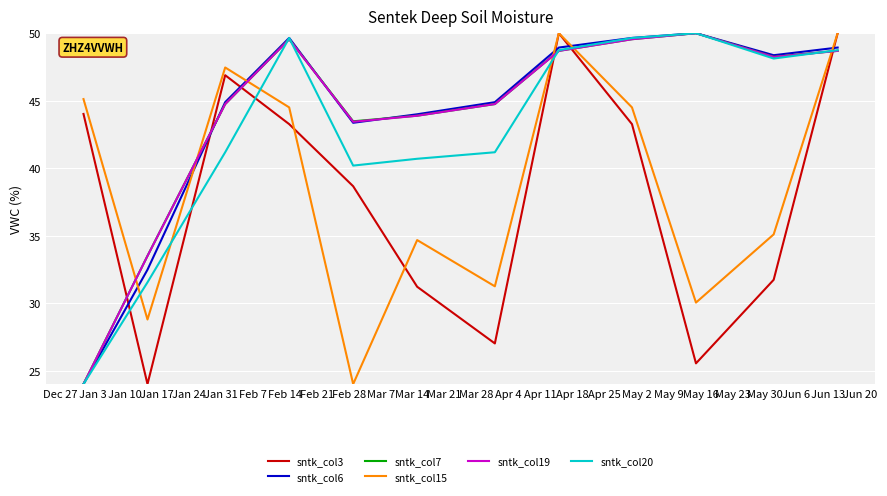

What is the minimum value for sntk_col7?

24.0